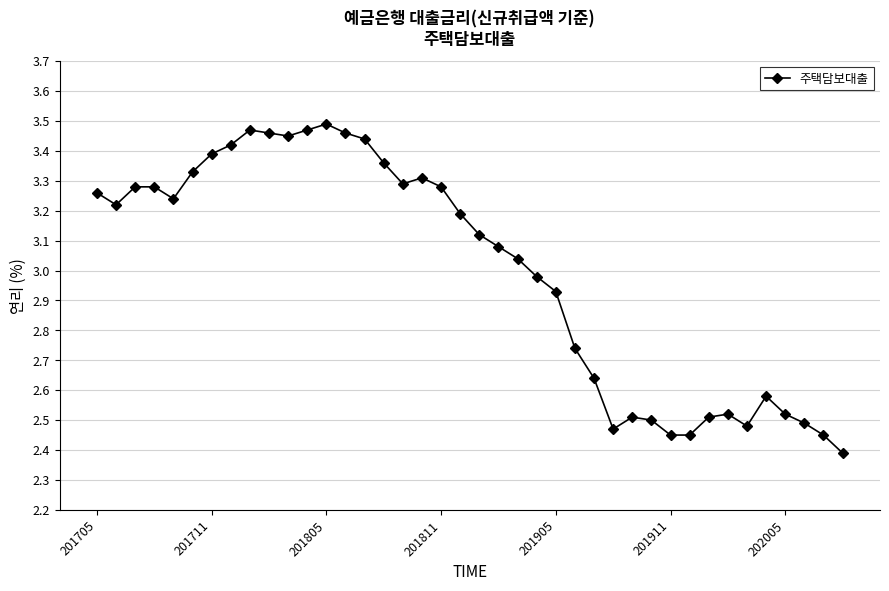

What is the smallest value displayed?

2.4